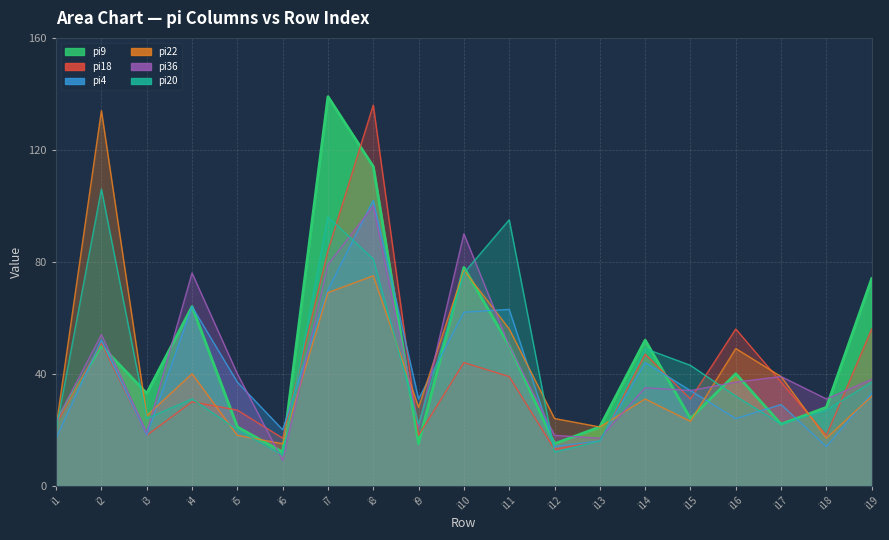

What is the sum of the pi36 values at i15 and i16?

71